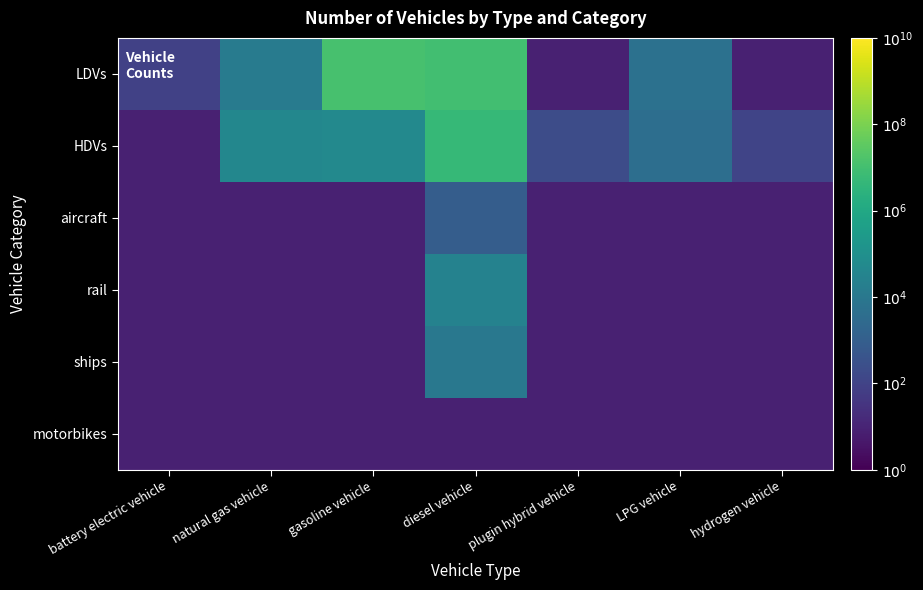

What is the total value across all series at battery electric vehicle?

126.0